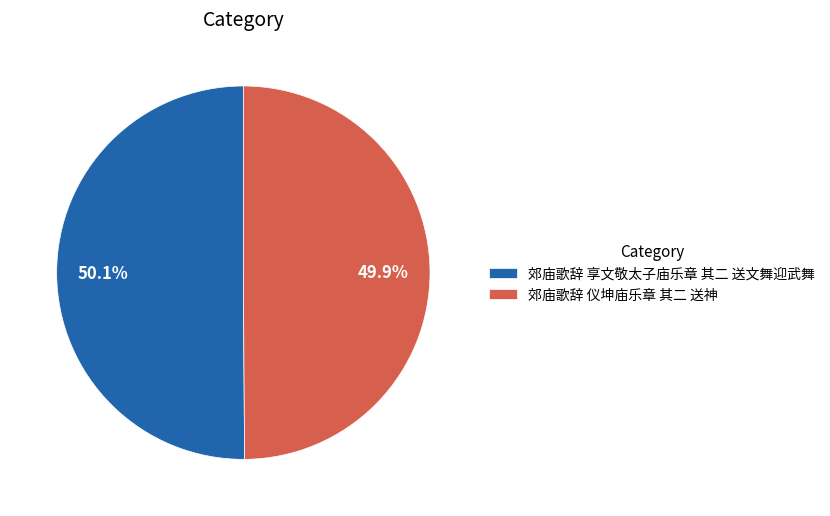

What is the ratio of the value at 郊庙歌辞 享文敬太子庙乐章 其二 送文舞迎武舞 to the value at 郊庙歌辞 仪坤庙乐章 其二 送神?

1.0